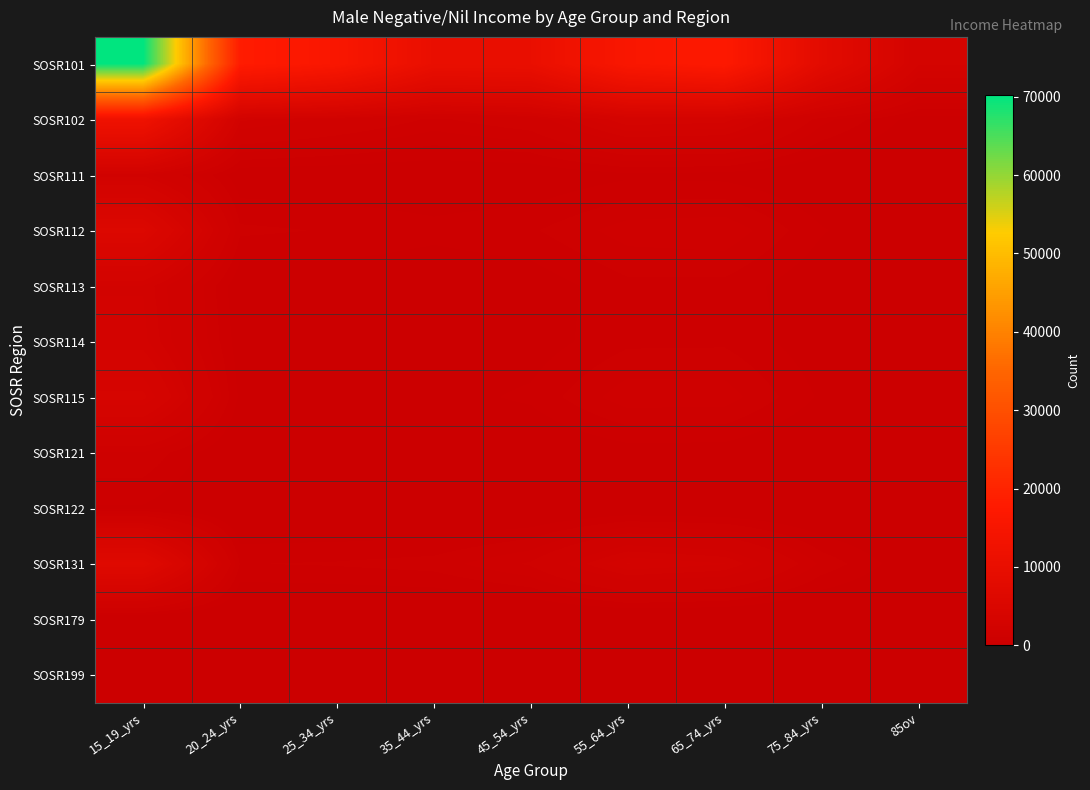

Count the number of categories in the chart.

9